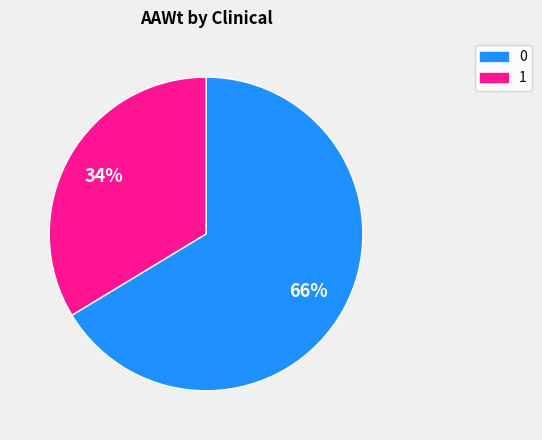

To the nearest percent, what portion does 1 represent?

34%